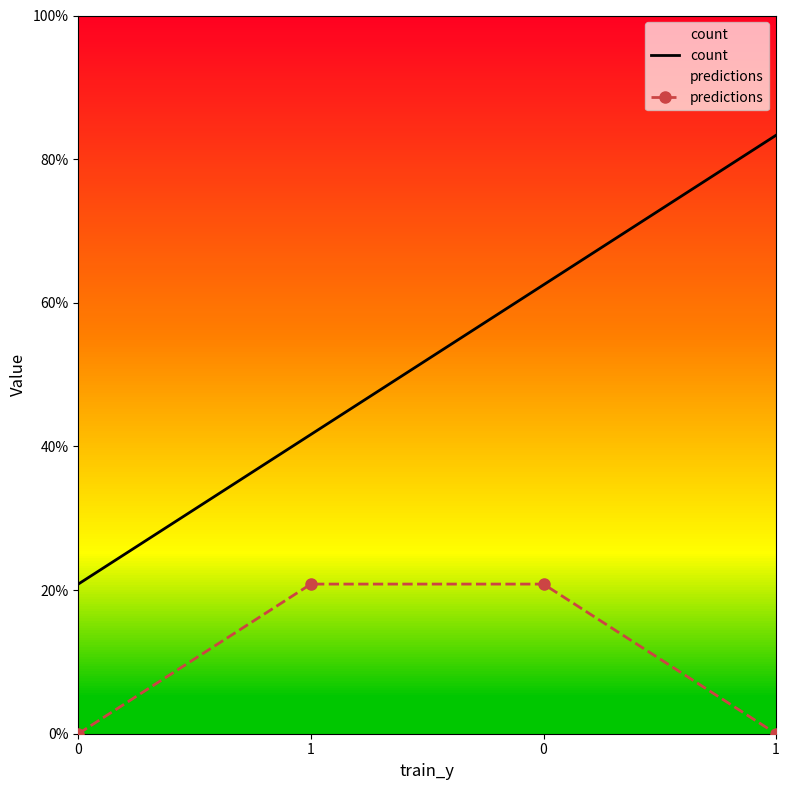

At 0, list the series in order from smallest to largest.

predictions, count